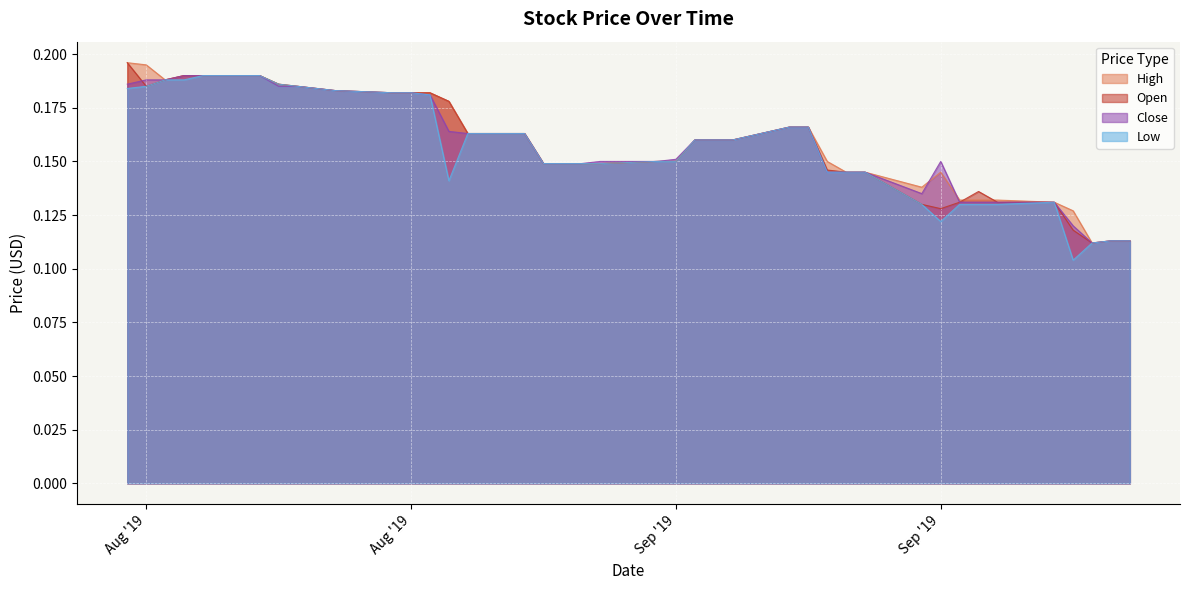

What are all the series names shown in the legend?

High, Open, Close, Low